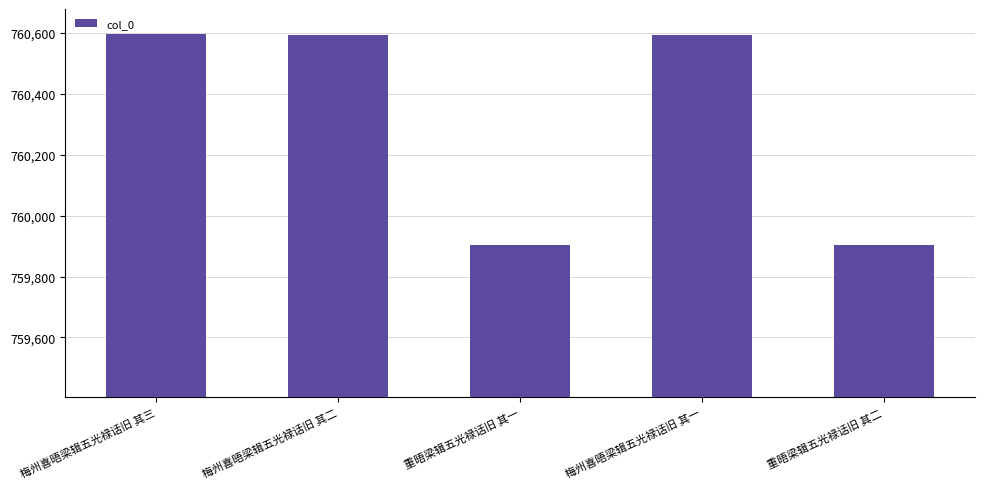

What is the value of the 5th bar from the left?

759904